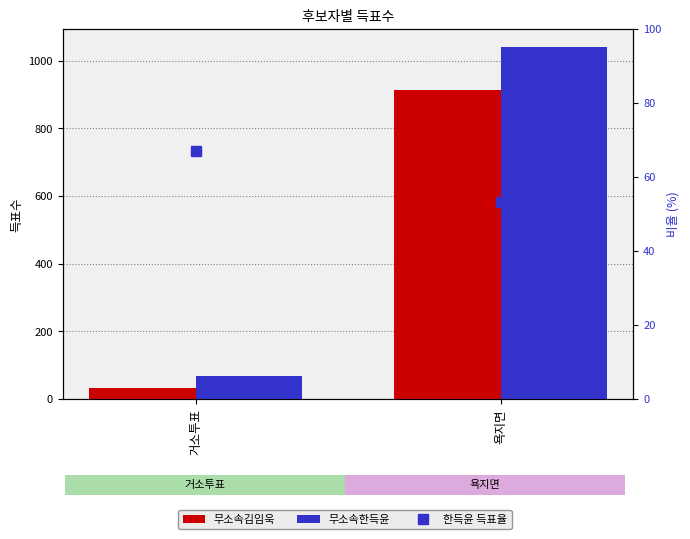

Reading left to right, list all the values displayed in this chart.

무소속김임욱: 33.0	914.0
무소속한득윤: 67.0	1042.0
한득윤 득표율: 67.0	53.3